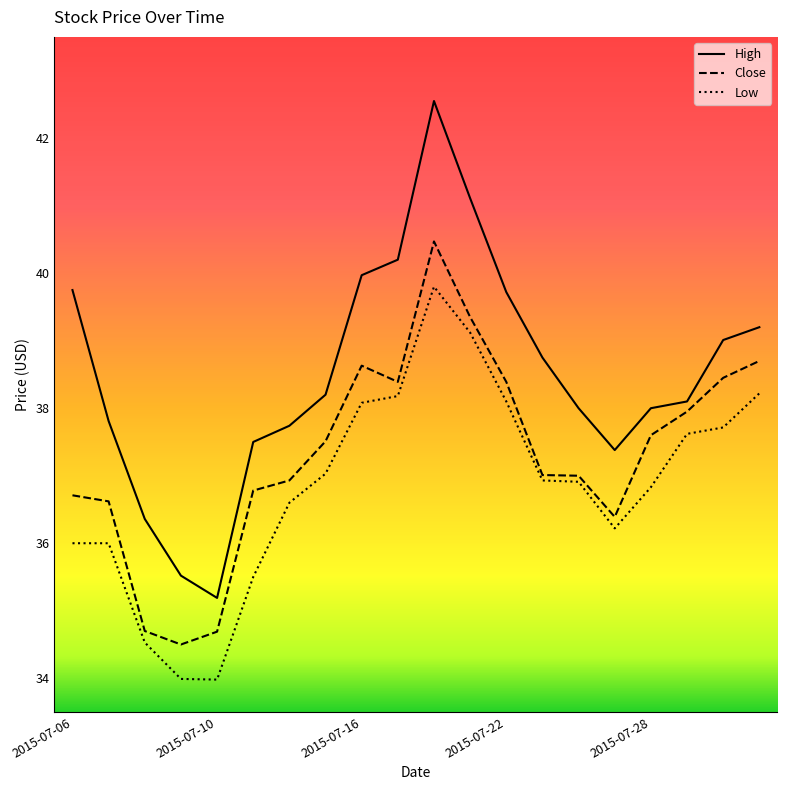

True or false: Low has more than 0 points higher than both neighbors.

True